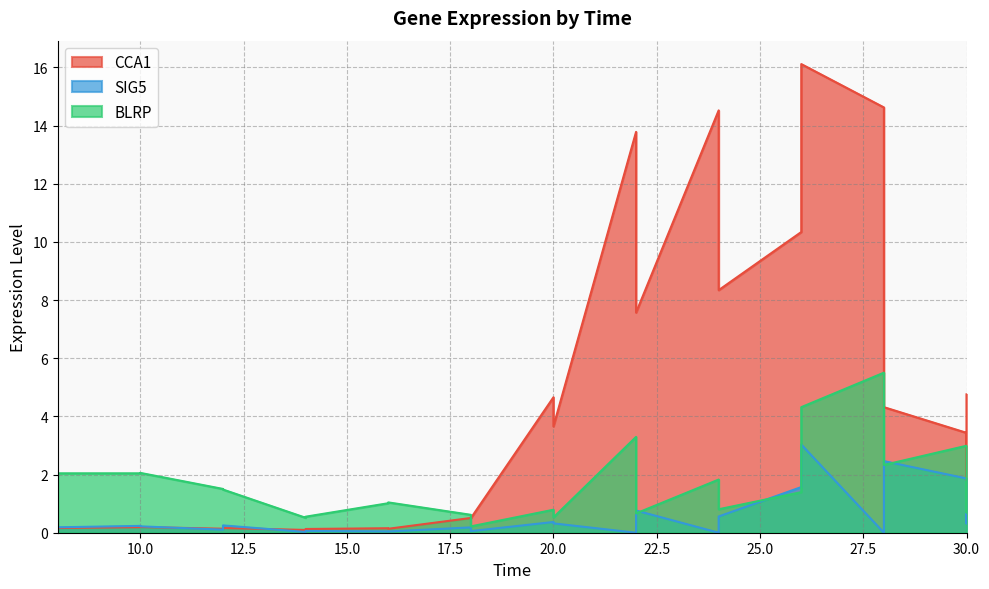

Is it true that BLRP equals 0.7 at 16?

False